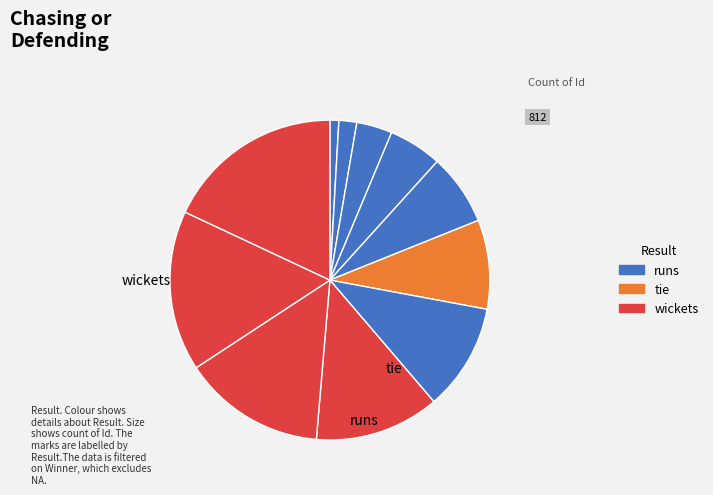

How many slices are in this pie chart?

11